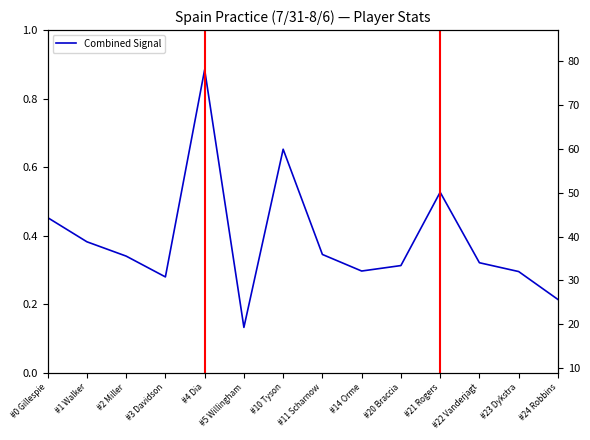

Which series has the largest range (max minus min)?

Points